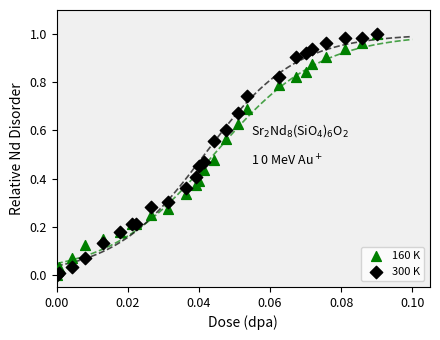

What are all the series names shown in the legend?

160 K, 300 K